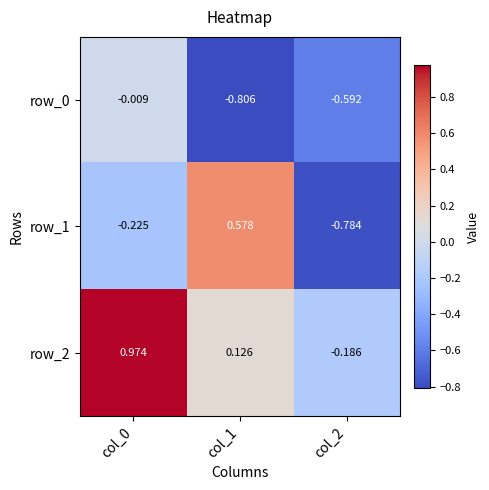

How many negative values does the row_1 series have?

2